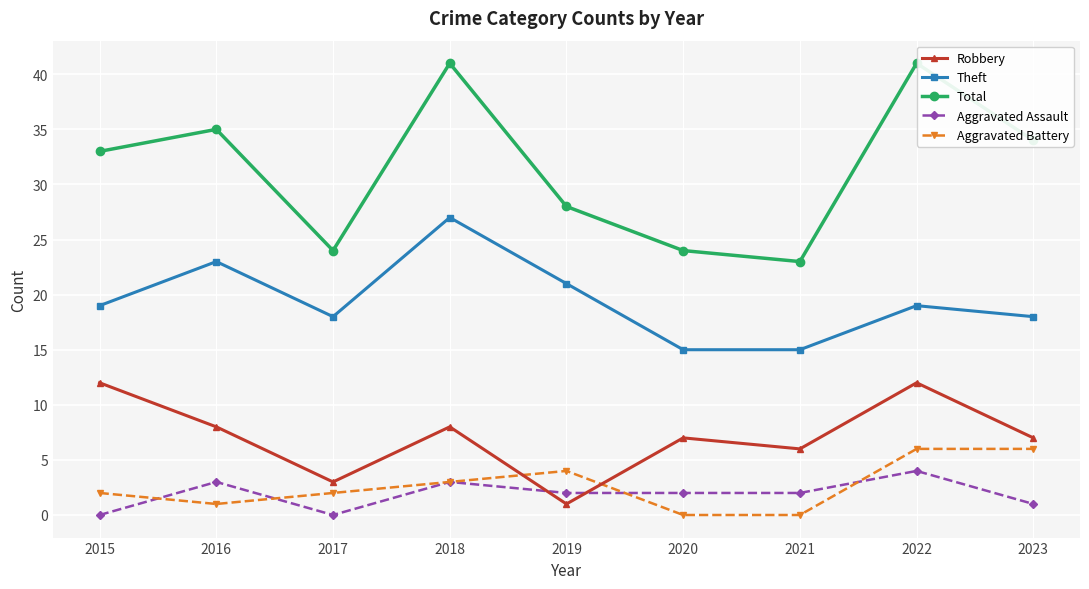

Count the number of categories in the chart.

9